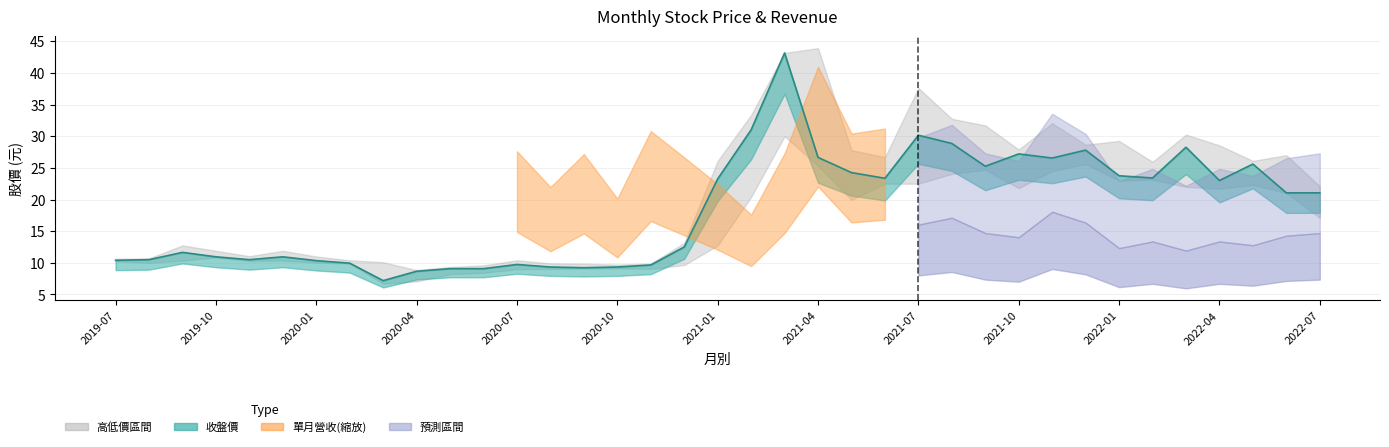

How many categories are shown in the chart?

37